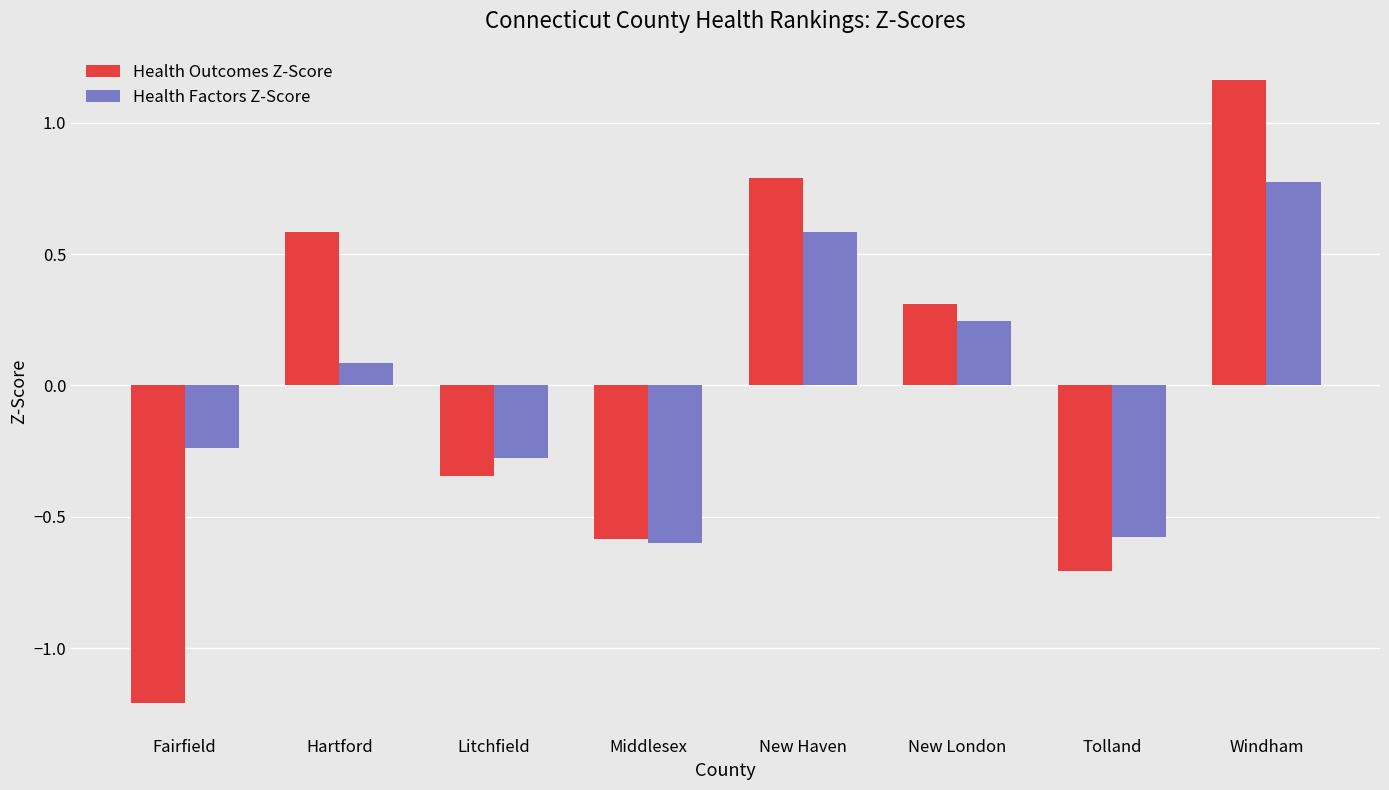

Rank the categories by Health Factors Z-Score value from lowest to highest.

Middlesex, Tolland, Litchfield, Fairfield, Hartford, New London, New Haven, Windham